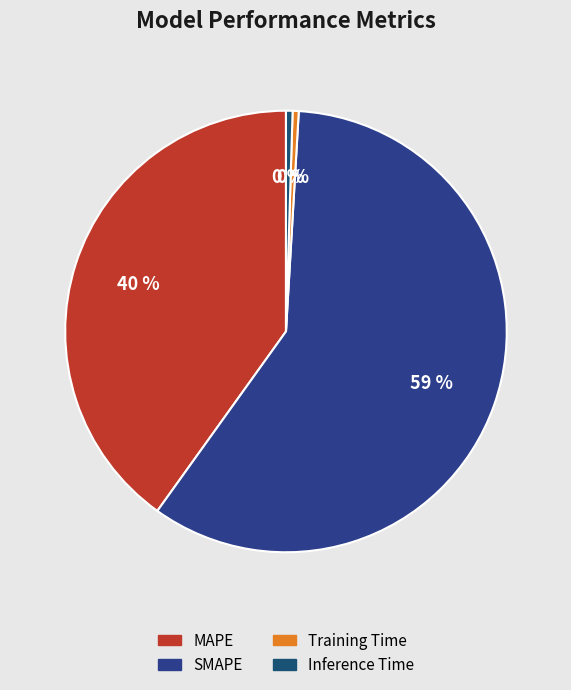

Which category has the smallest portion of the pie?

Training Time